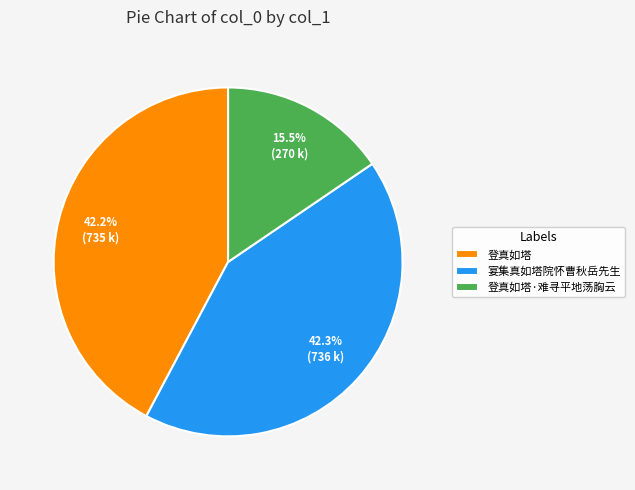

Between 宴集真如塔院怀曹秋岳先生 and 登真如塔·难寻平地荡胸云, which is larger?

宴集真如塔院怀曹秋岳先生